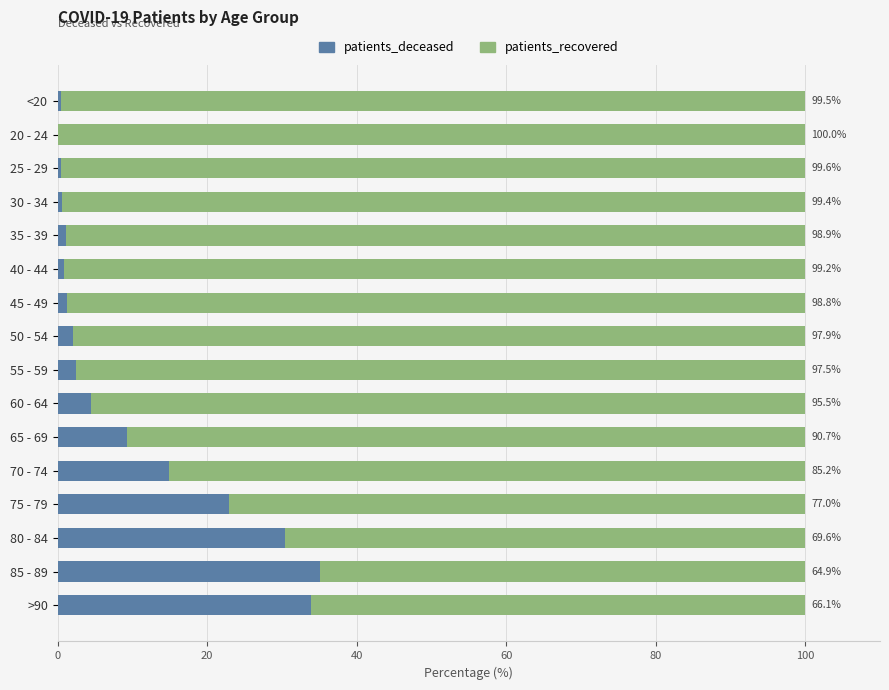

What are all the series names shown in the legend?

patients_deceased, patients_recovered